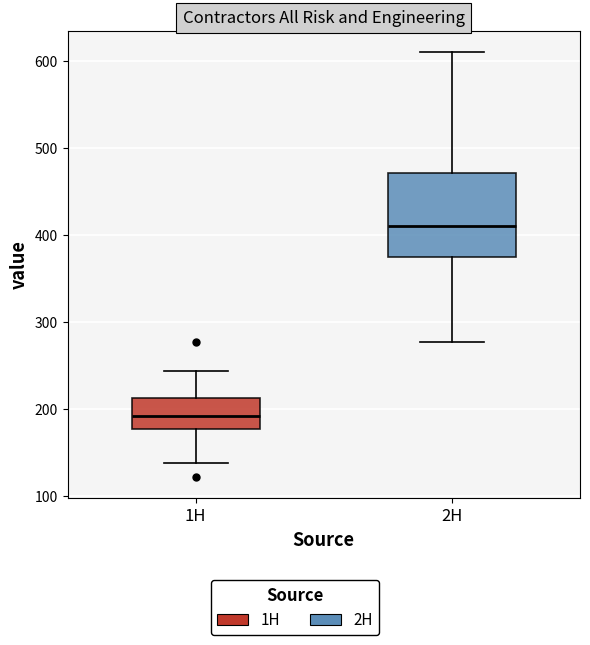

Reading left to right, transcribe this box plot: for each box, give where its median line is, the range the box spans, and where its two whiskers end, as read against the y-axis. The values are not printed on the chart, so give them approximately, as read against the axis.

1H: median 190, box 180 to 210, whiskers 140 to 240
2H: median 410, box 370 to 470, whiskers 280 to 610